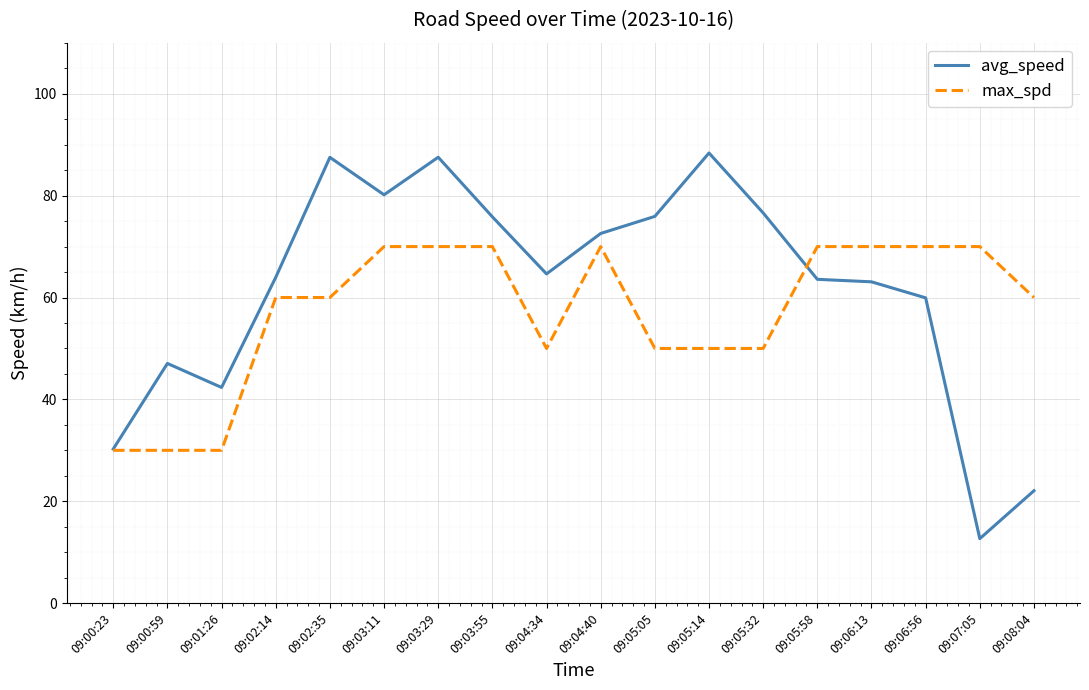

Which series has the largest total across all categories?

avg_speed